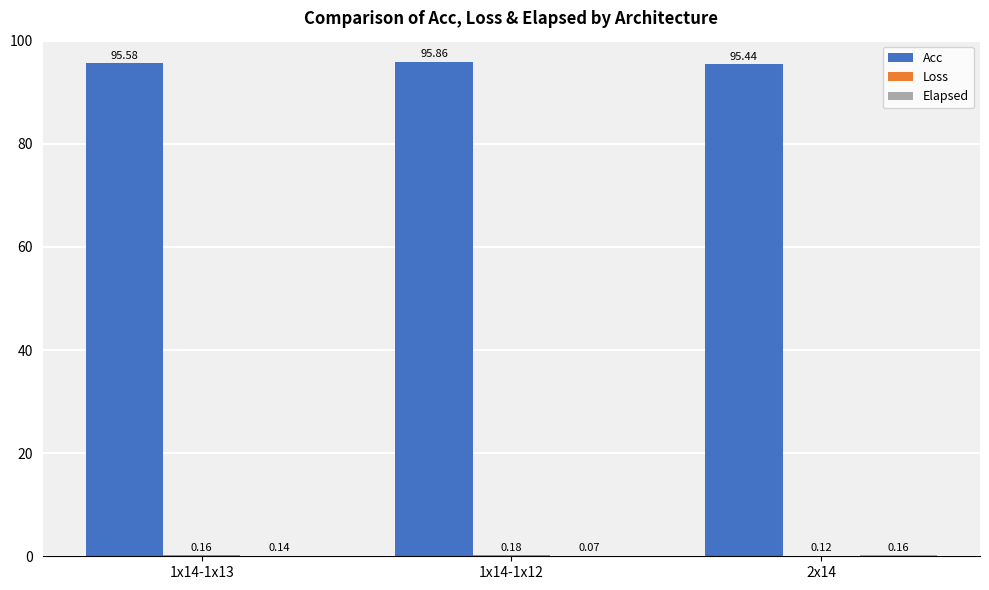

The Acc series shows 95.9 at 1x14-1x12. True or false?

True